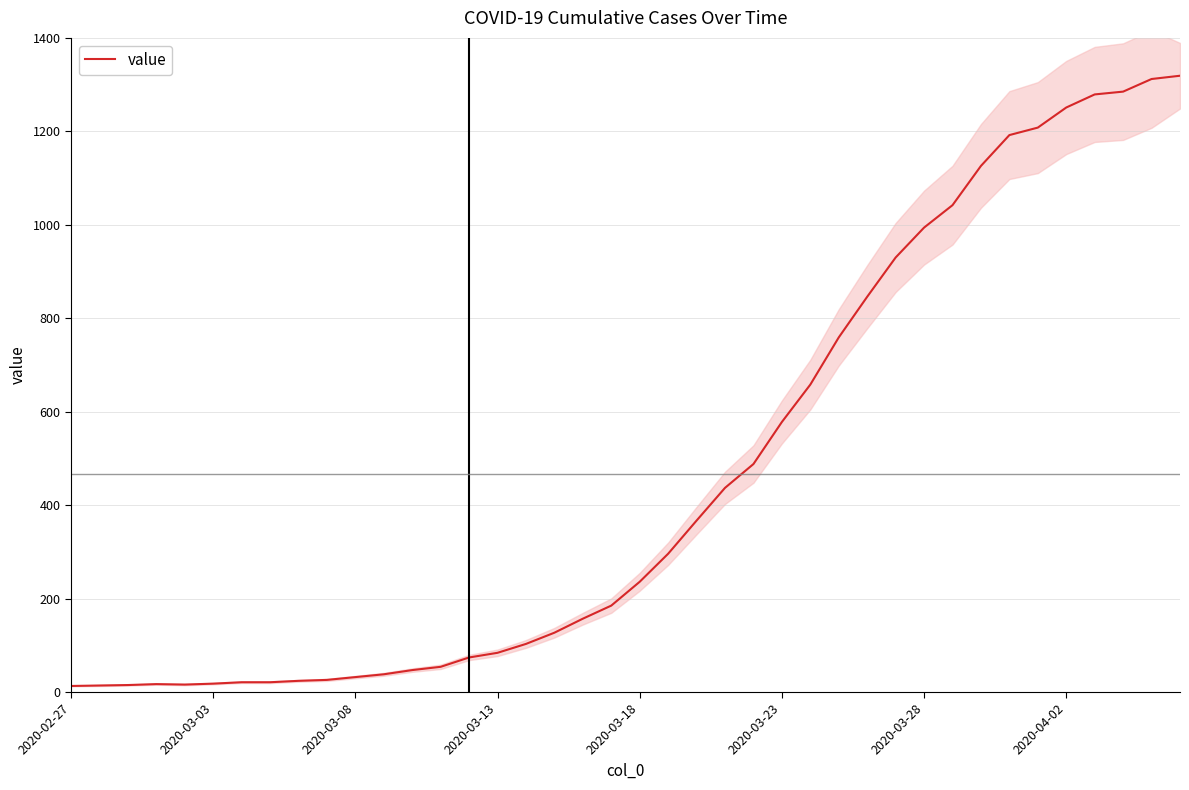

How many values are below 236?

20